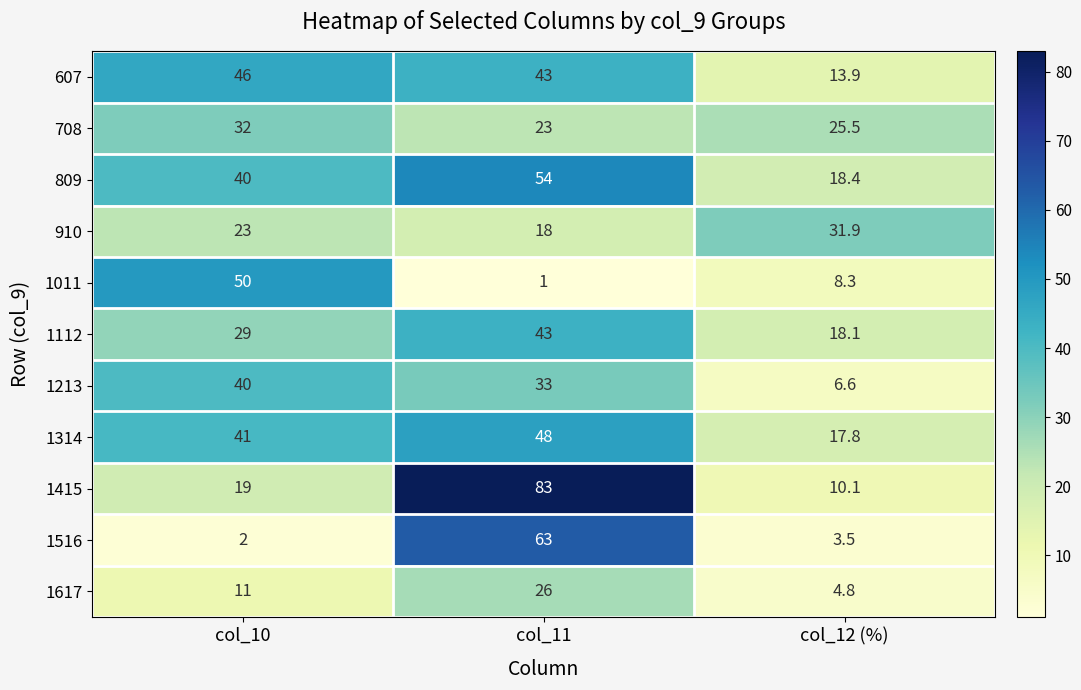

What is the sum of all 809 values?

112.4